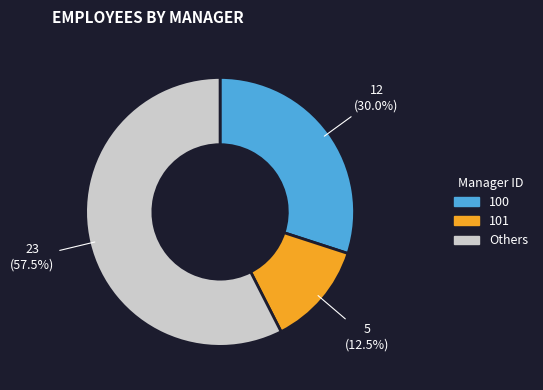

Is there any slice that represents more than half of the pie?

Yes